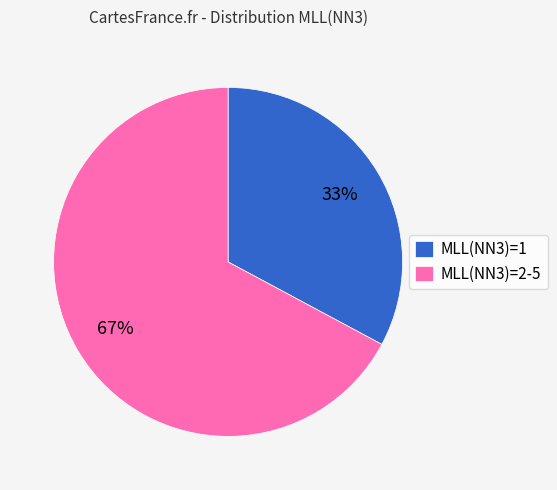

Which has a higher value, MLL(NN3)=1 or MLL(NN3)=2-5?

MLL(NN3)=2-5